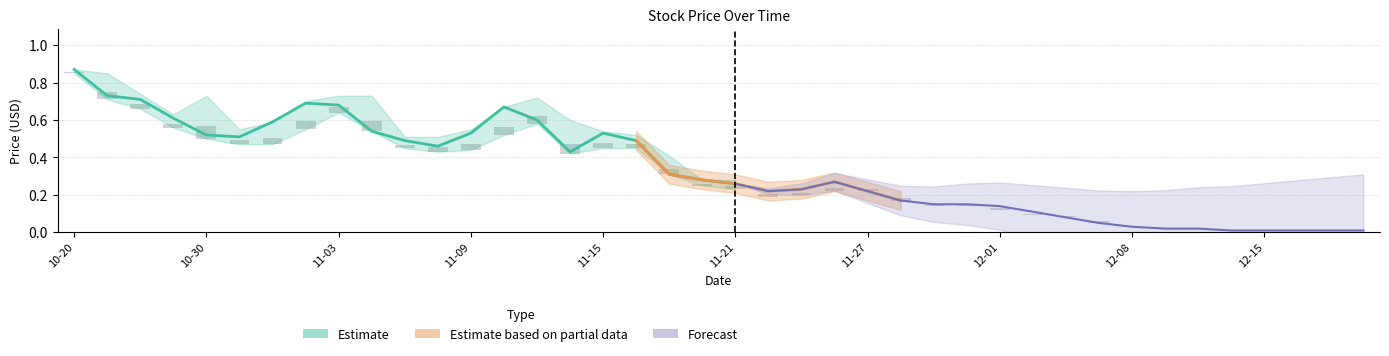

What is the sum of all High values?

14.9